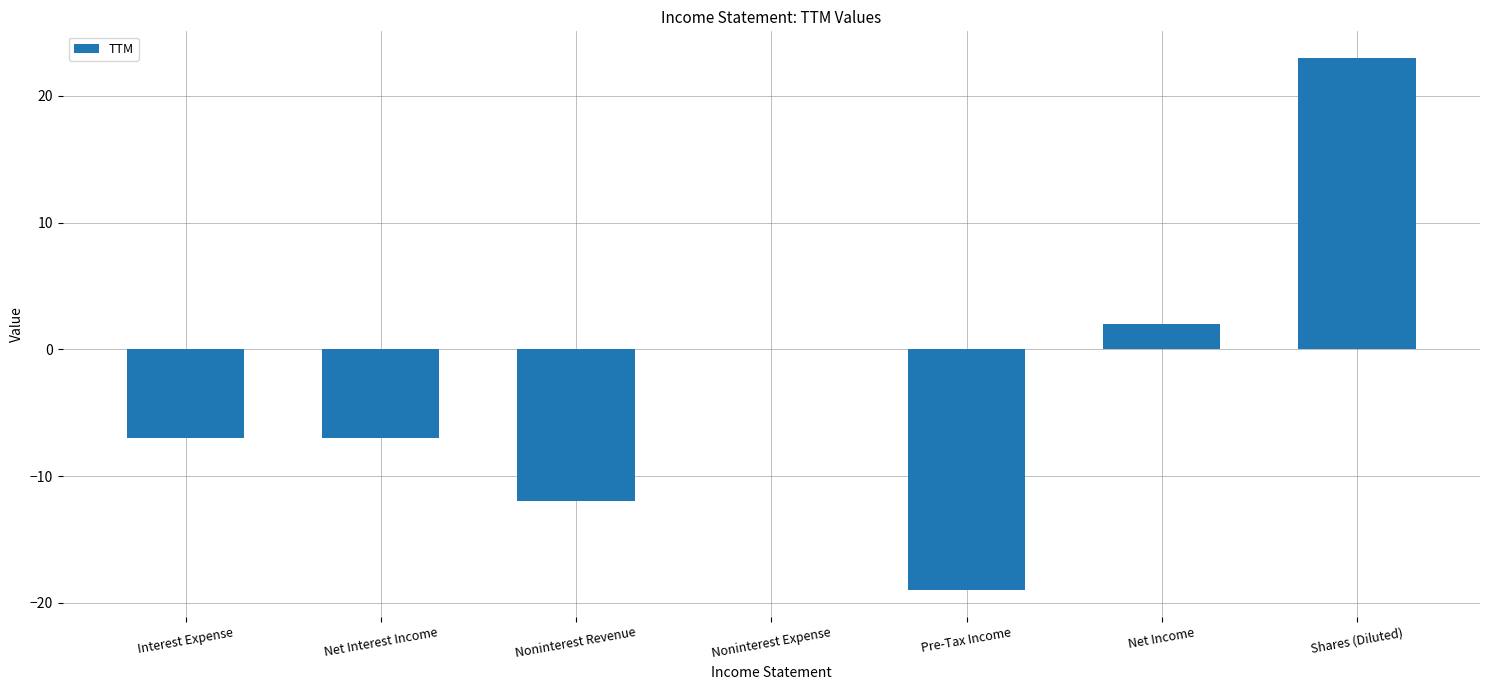

Count the number of values greater than -7.

3